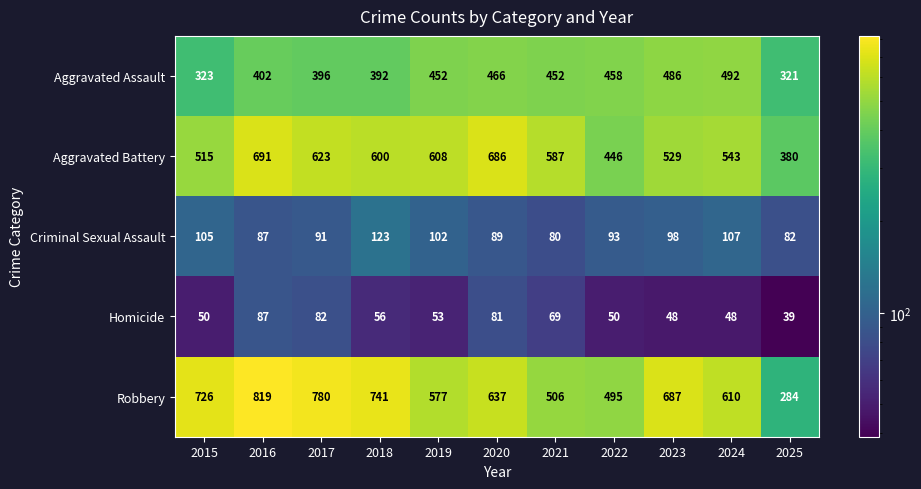

Between 2019 and 2023, which series saw the biggest shift?

Robbery